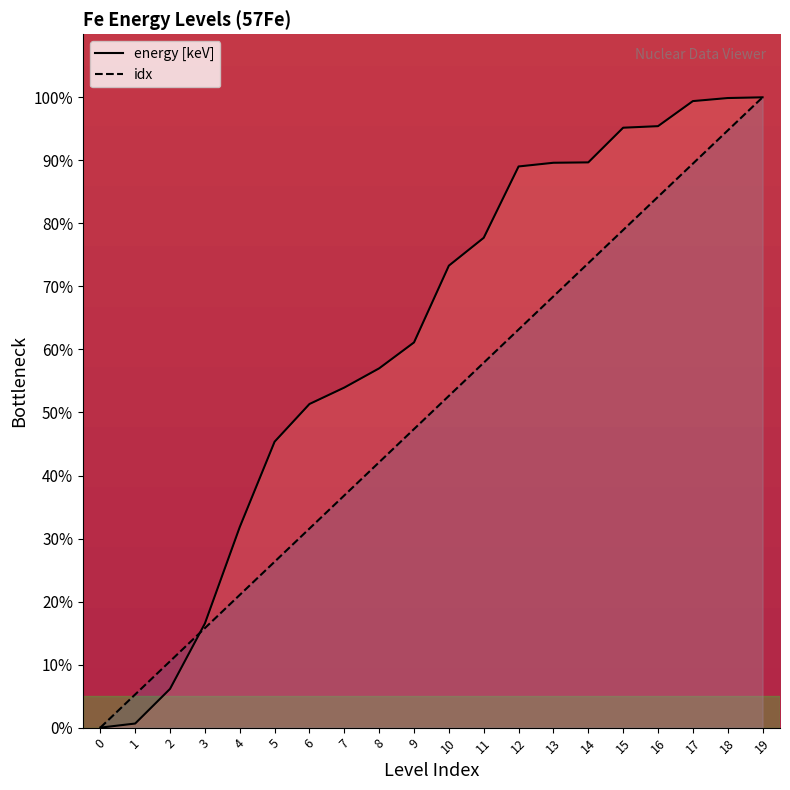

At which label does energy [keV] first exceed 73?

10